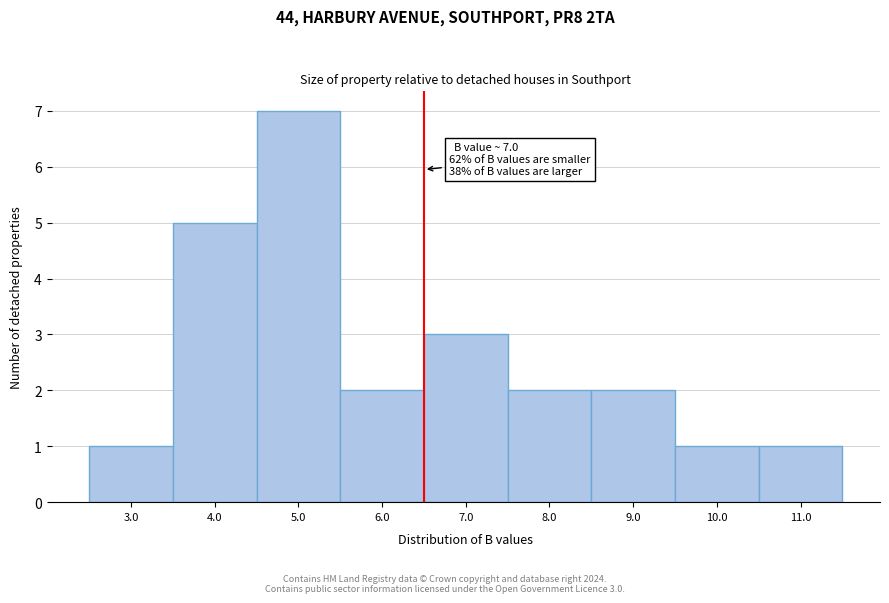

Reading right to left, what are all the values shown in this chart?

11.0=1	10.0=1	9.0=2	8.0=2	7.0=3	6.0=2	5.0=7	4.0=5	3.0=1